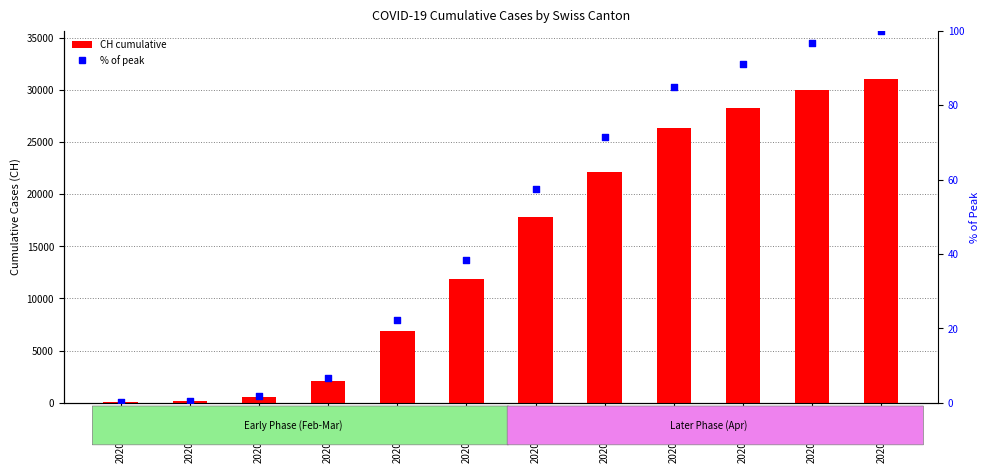

At how many categories does at least one series exceed 12807?

6